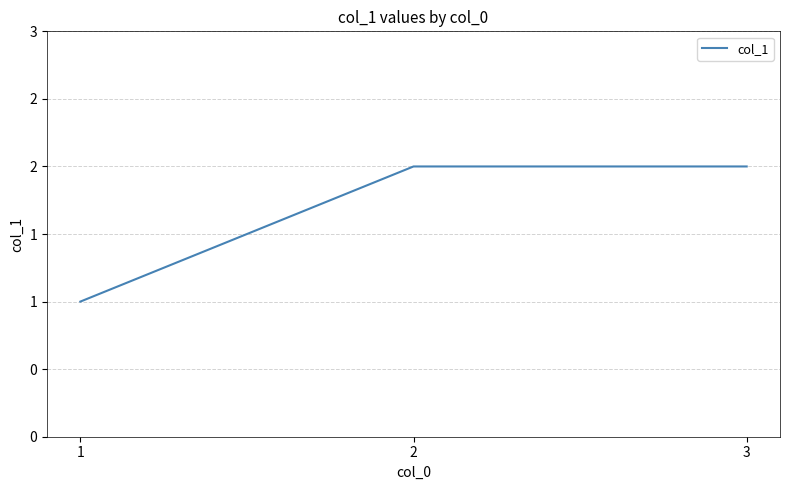

What is the change in value from 1 to 2?

+1